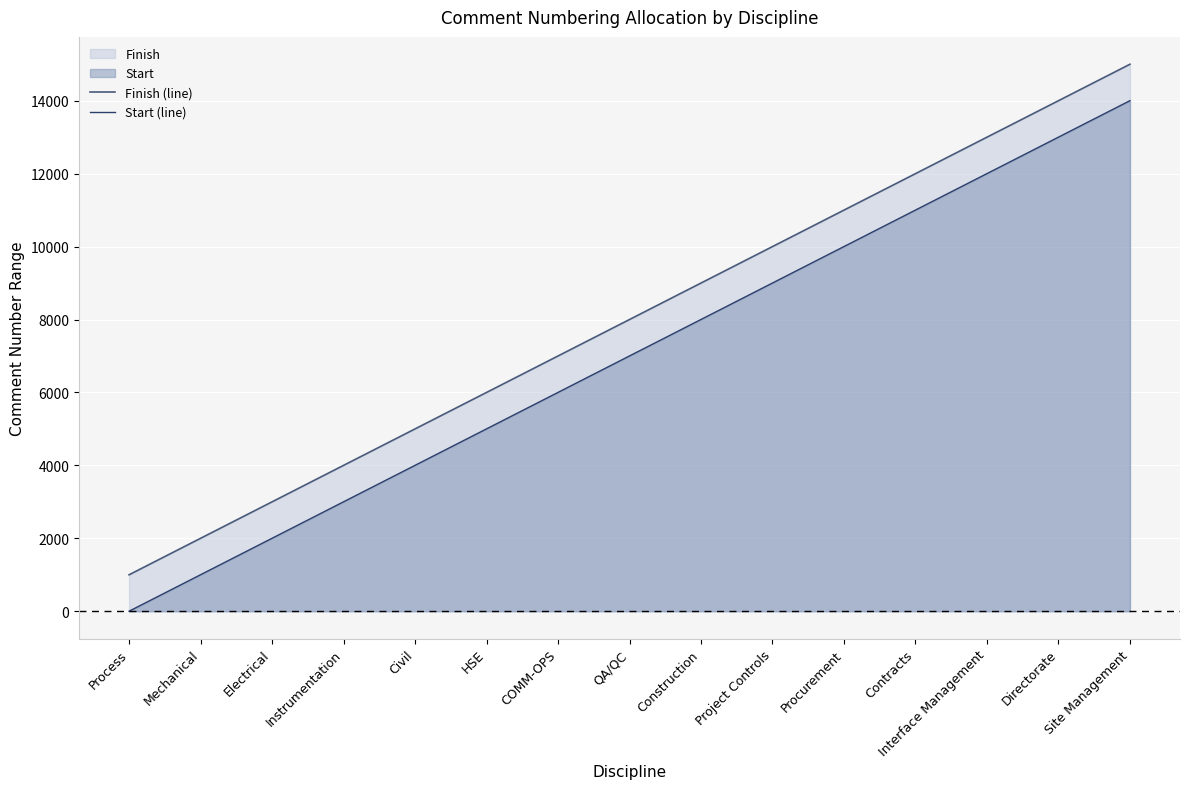

What is the sum of the Start (line) values at Mechanical and Contracts?

12002